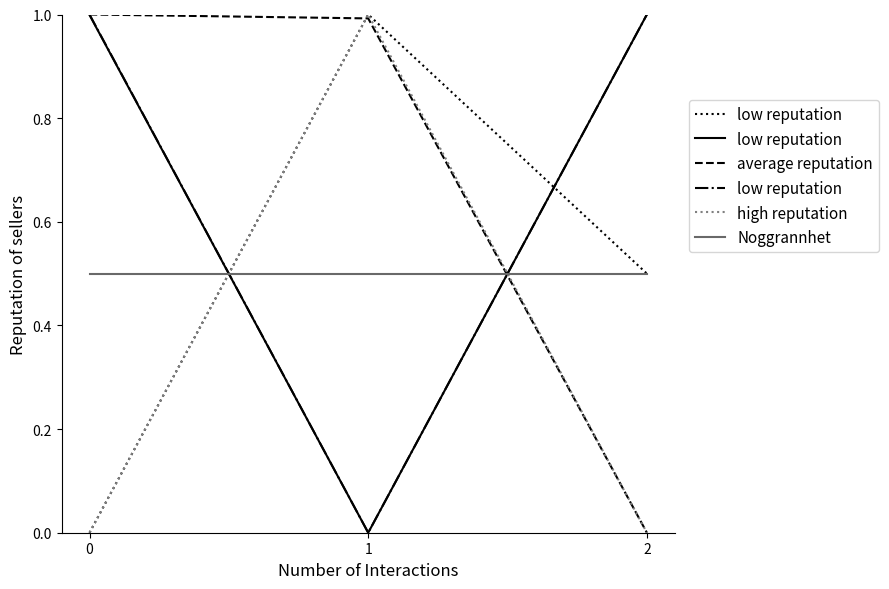

True or false: average reputation has a value of 1.0 at 1.

True